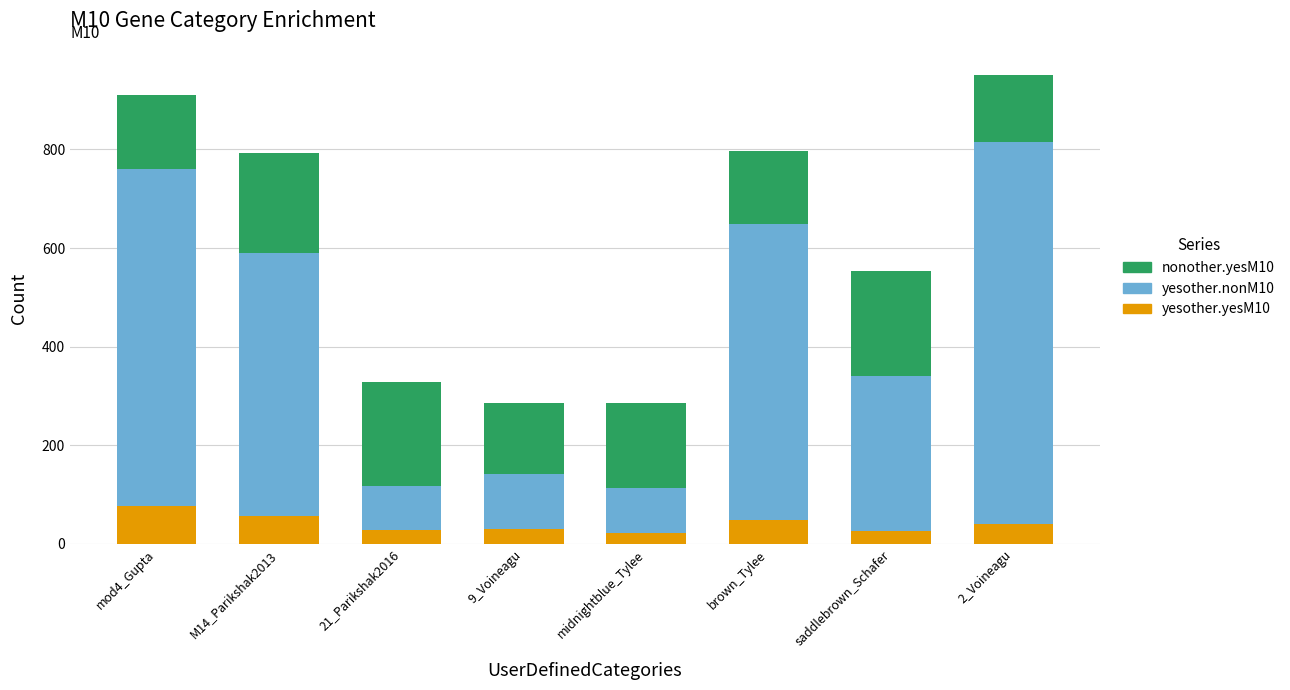

What is the average value of the yesother.yesM10 series?

41